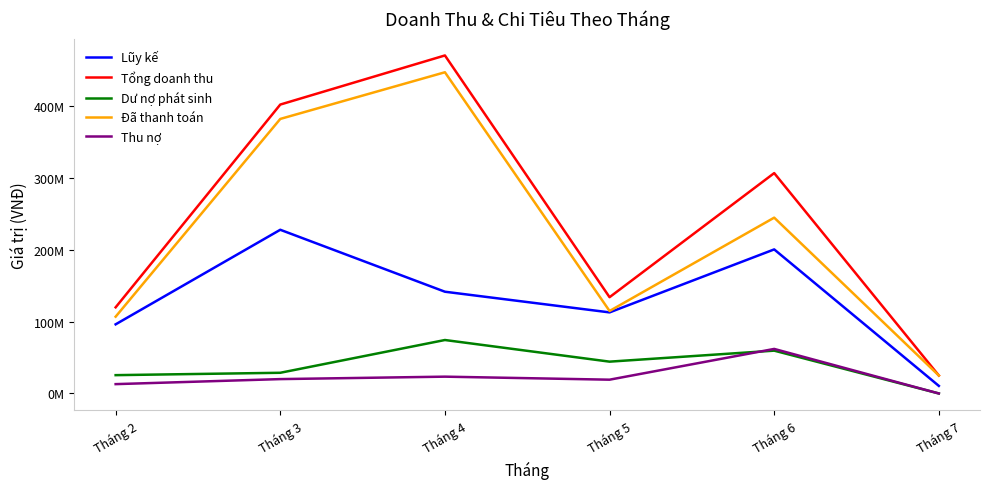

What are all the series names shown in the legend?

Lũy kế, Tổng doanh thu, Dư nợ phát sinh, Đã thanh toán, Thu nợ